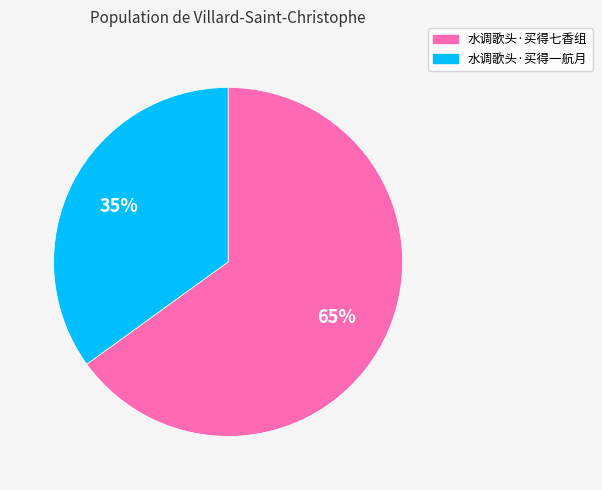

Between 水调歌头·买得一航月 and 水调歌头·买得七香组, which is larger?

水调歌头·买得七香组